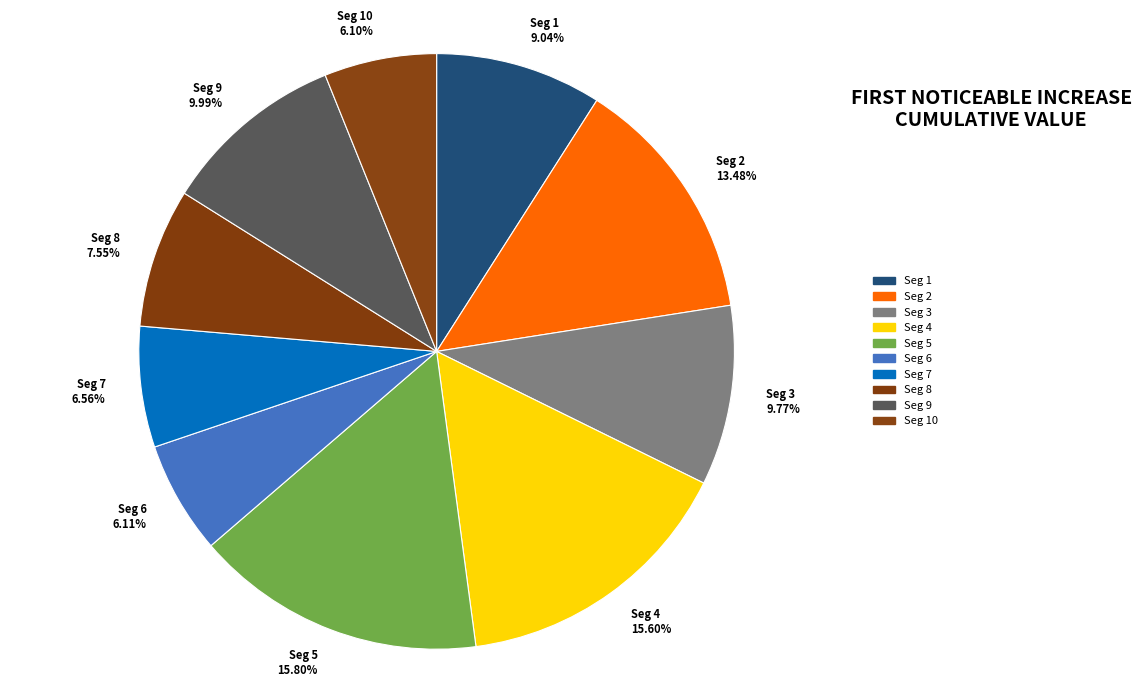

How many slices are in this pie chart?

10